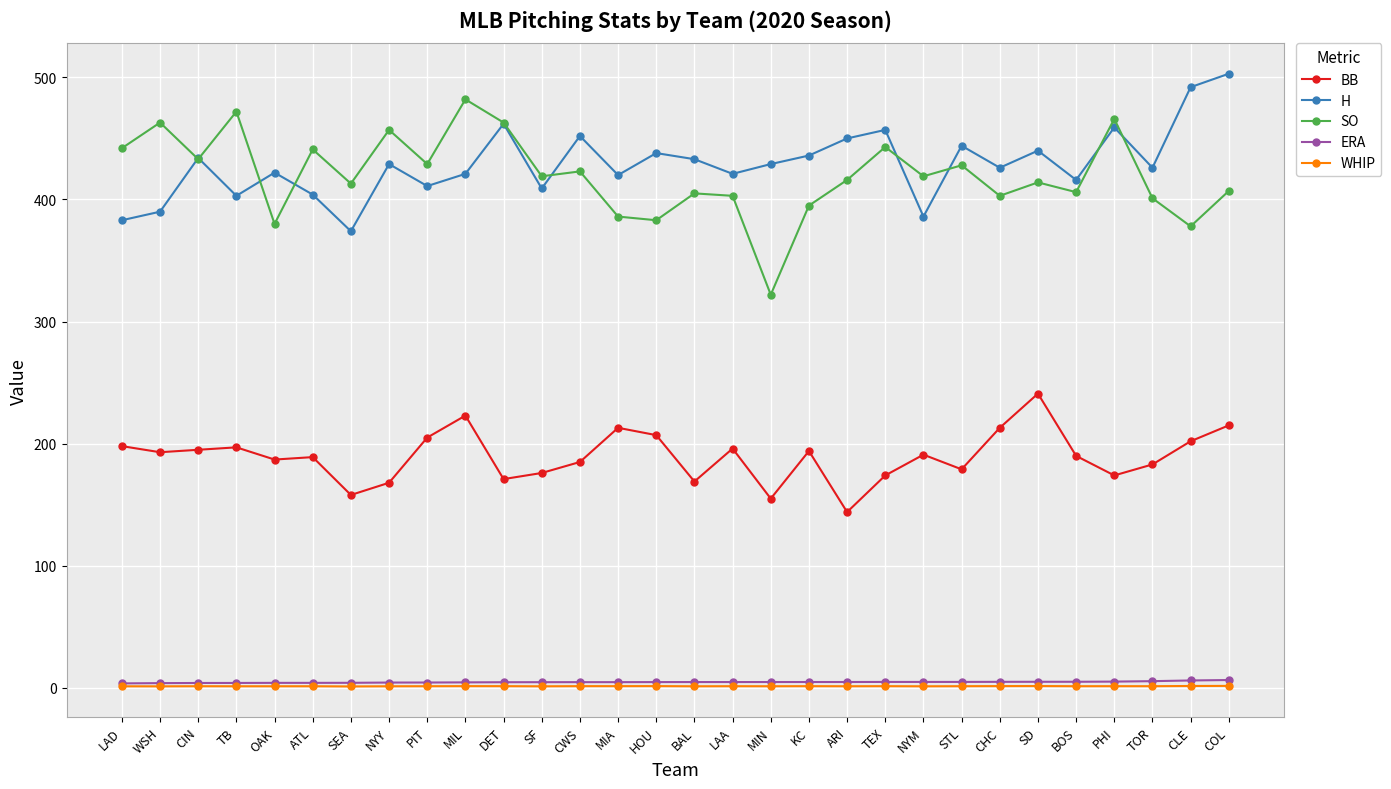

What position from the right is KC?

12